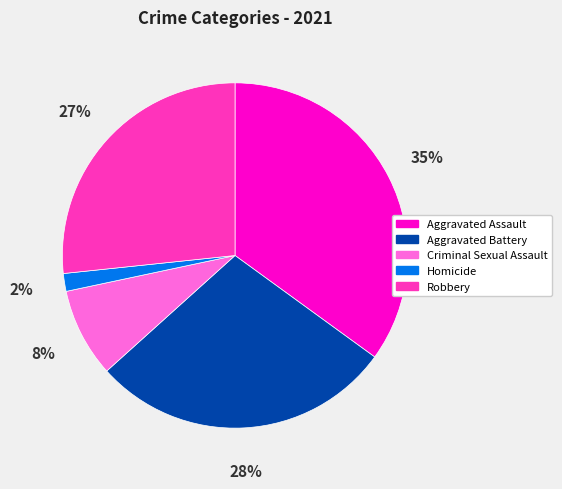

Which slice is the largest?

Aggravated Assault